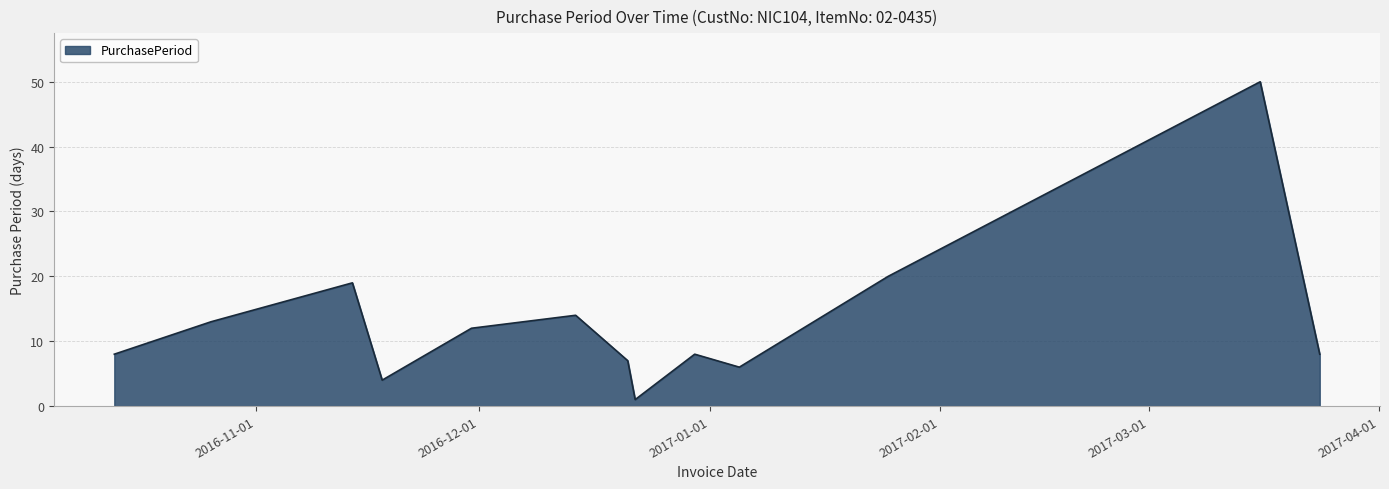

What is the difference between the maximum and minimum values?

49